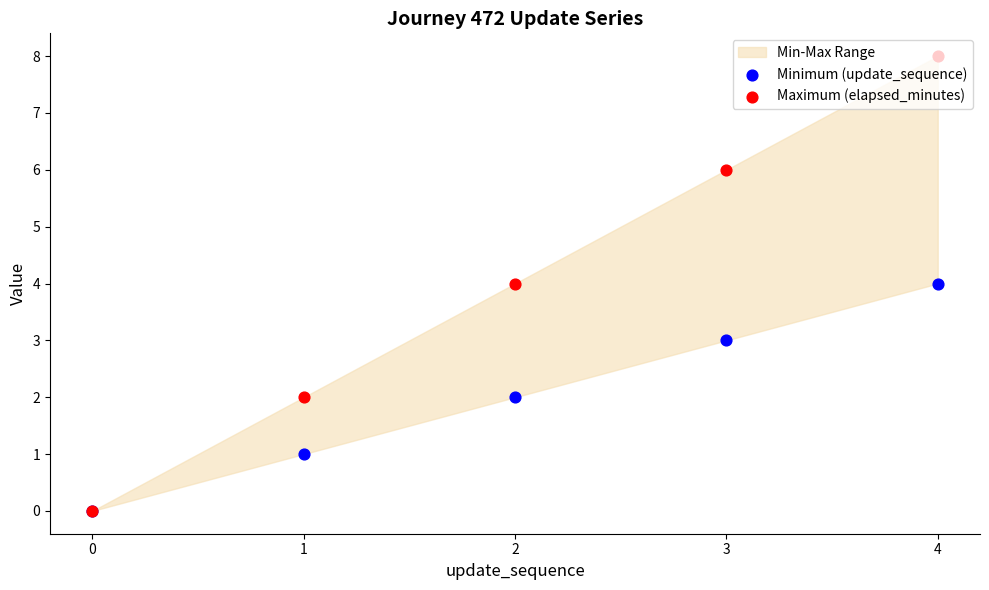

At which category is the sum across all series the highest?

4